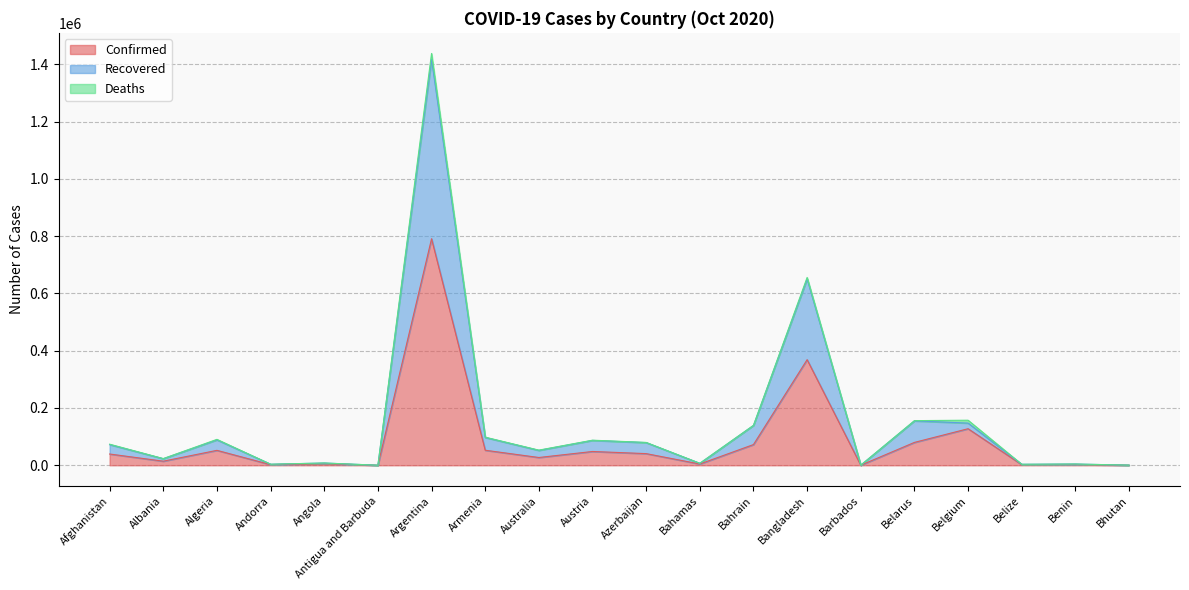

Between Albania and Azerbaijan, which is larger?

Azerbaijan